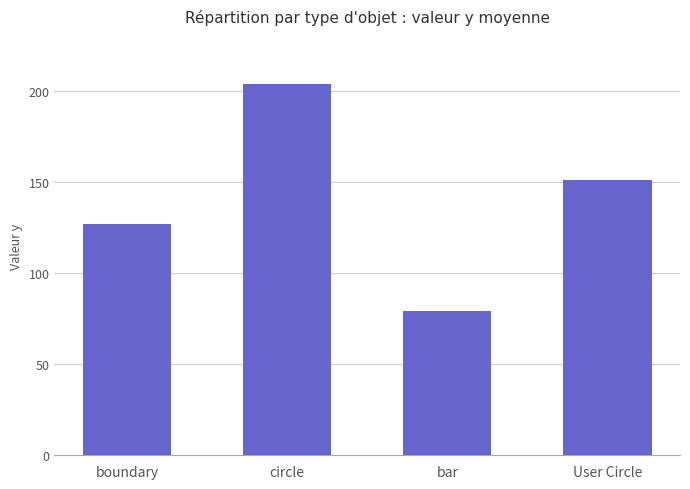

List the labels in order of value, smallest first.

bar, boundary, User Circle, circle